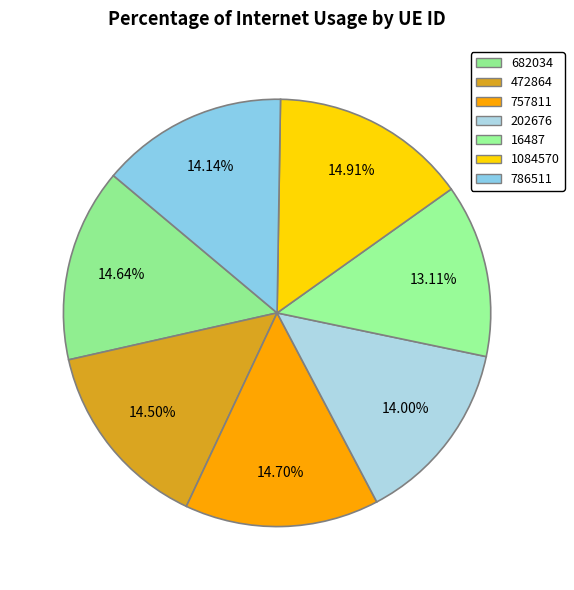

How many slices are in this pie chart?

7